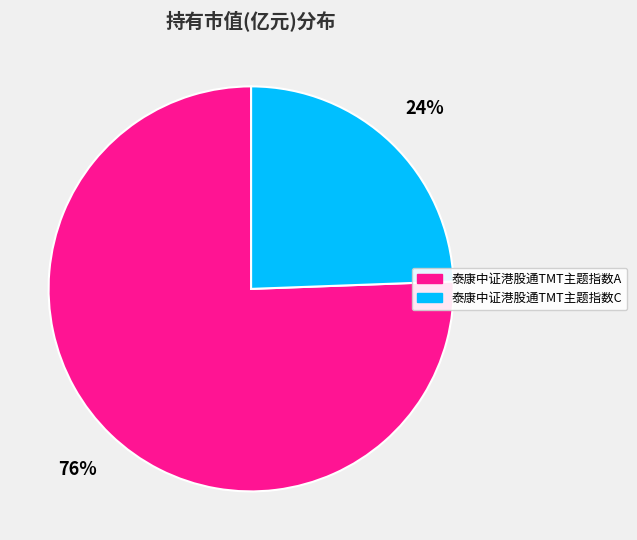

Do 泰康中证港股通TMT主题指数C and 泰康中证港股通TMT主题指数A together represent more than half of the pie?

Yes